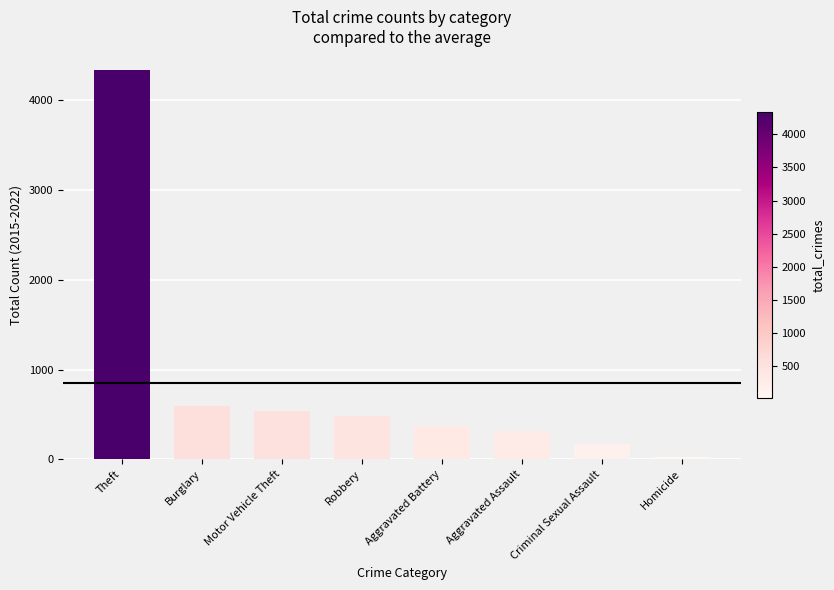

Which label corresponds to the largest value in the chart?

Theft